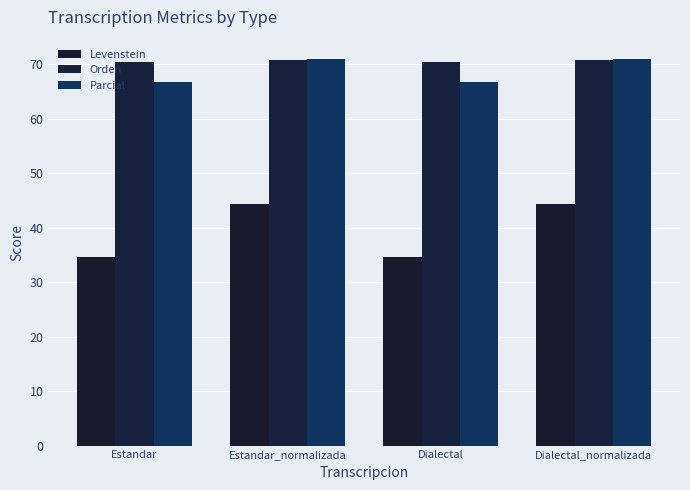

How many values in the Levenstein series exceed 44?

2